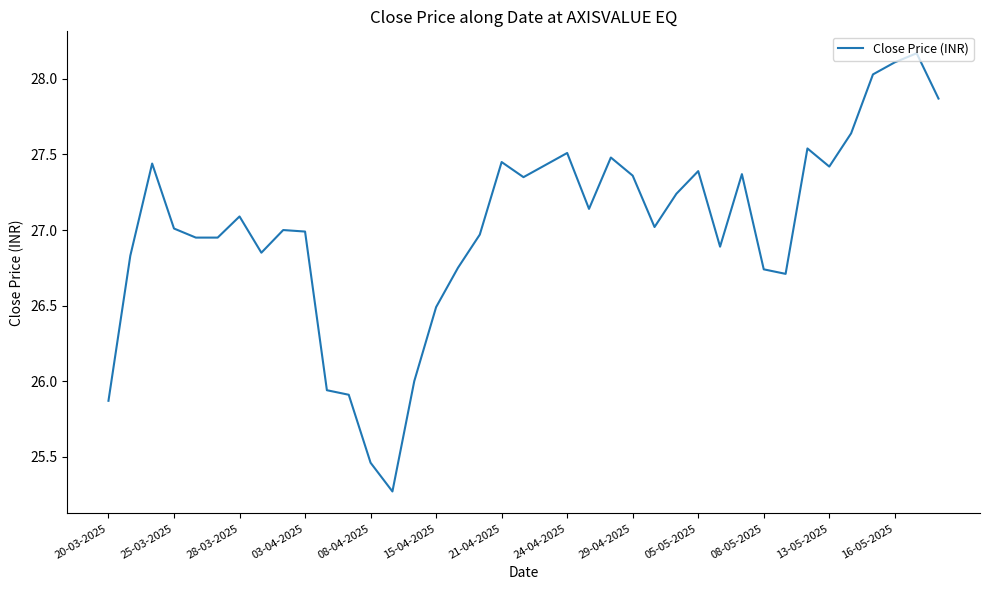

What is the smallest value displayed?

25.3